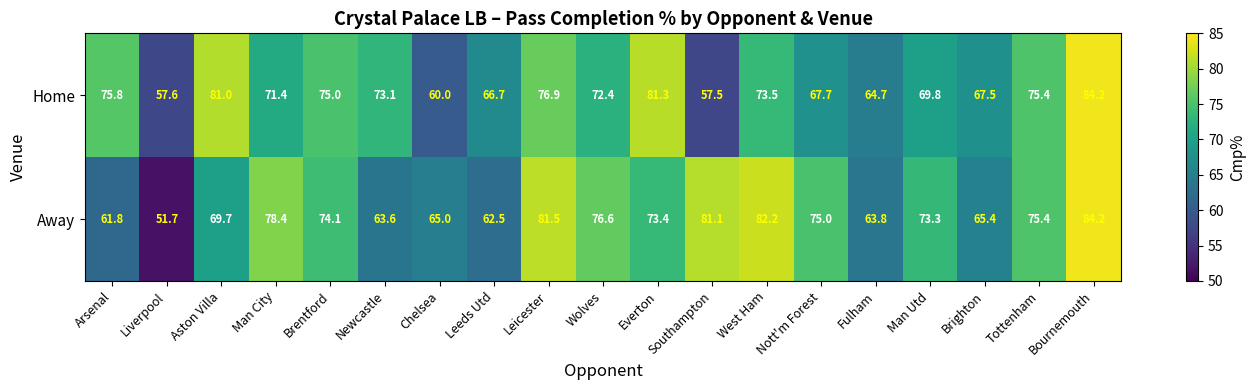

The Home series shows 55.8 at Bournemouth. True or false?

False